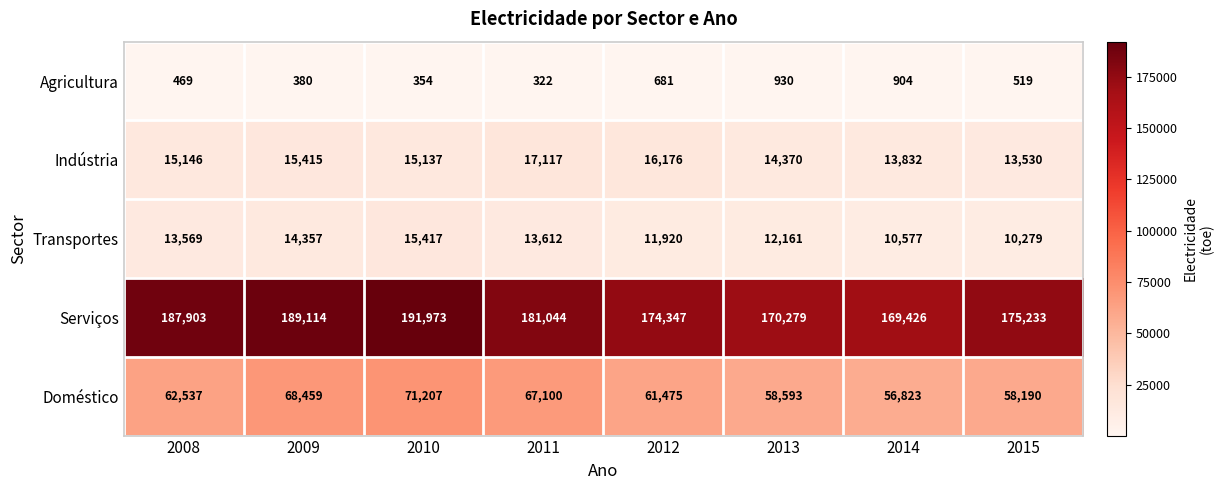

How many series are shown in this chart?

5